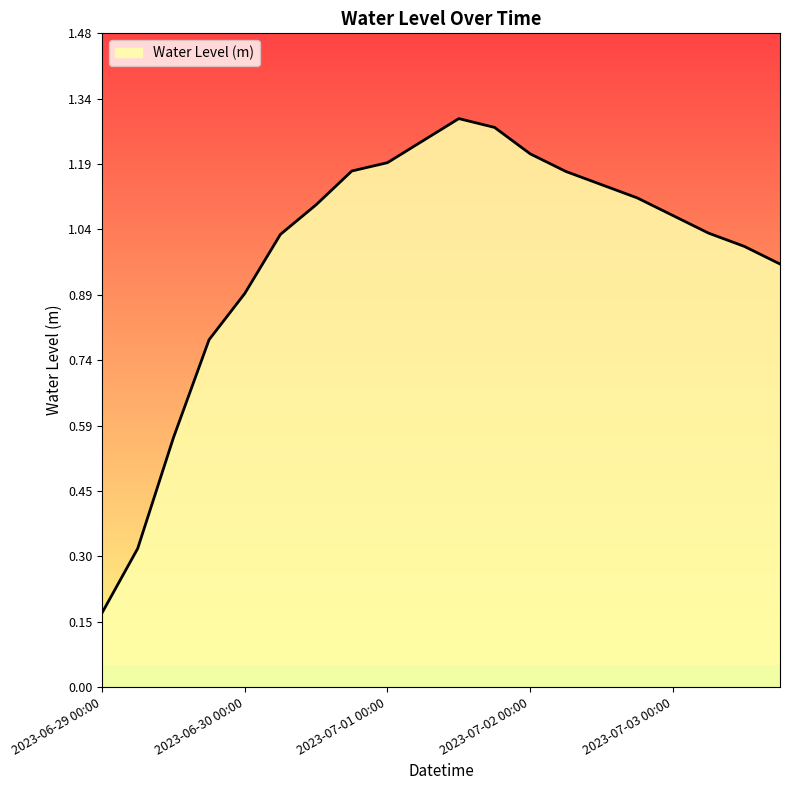

Does the chart have visible grid lines?

No